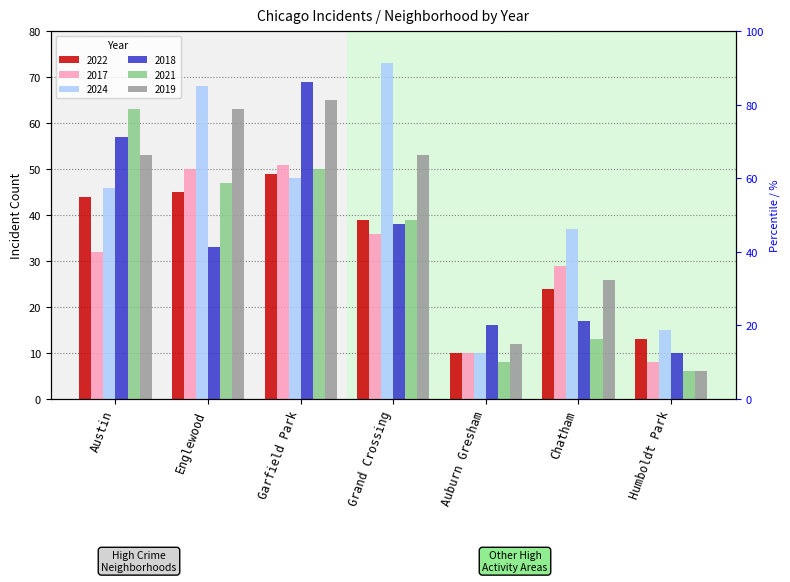

What is the difference between the highest and lowest values at Auburn Gresham?

8